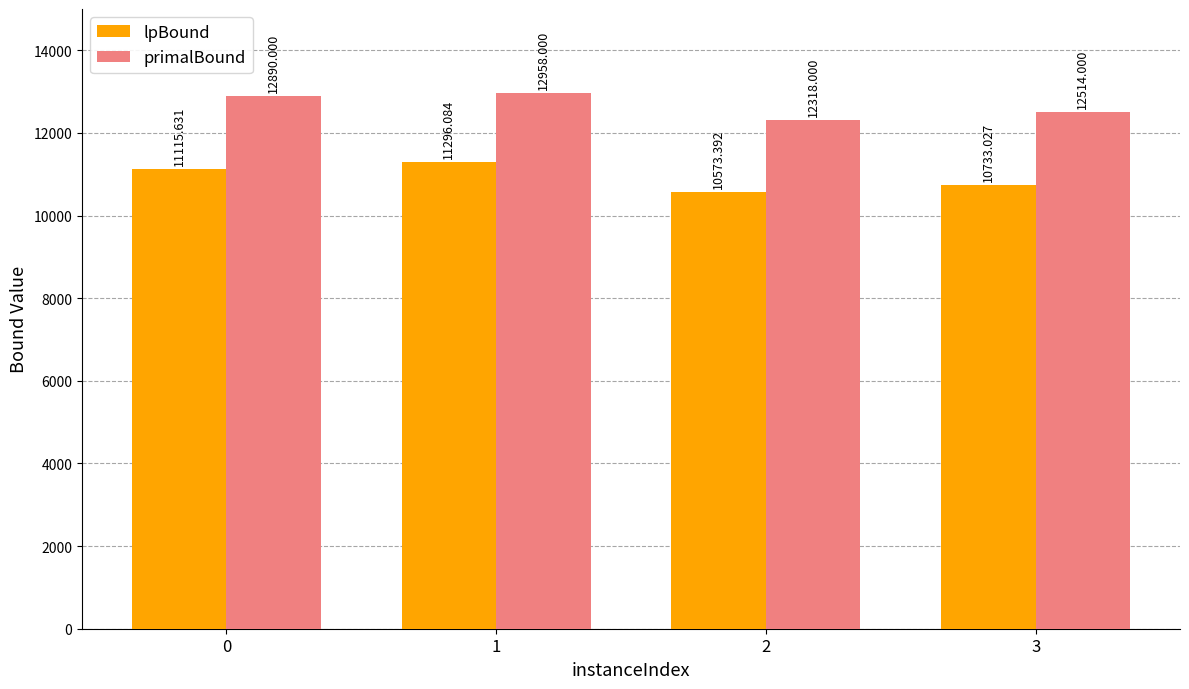

What is the highest value of the lpBound series?

11296.1